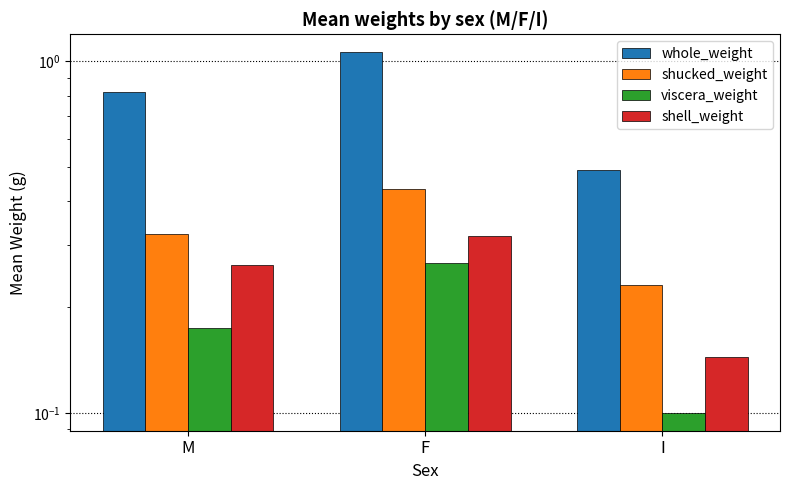

What is the maximum value for whole_weight?

1.1